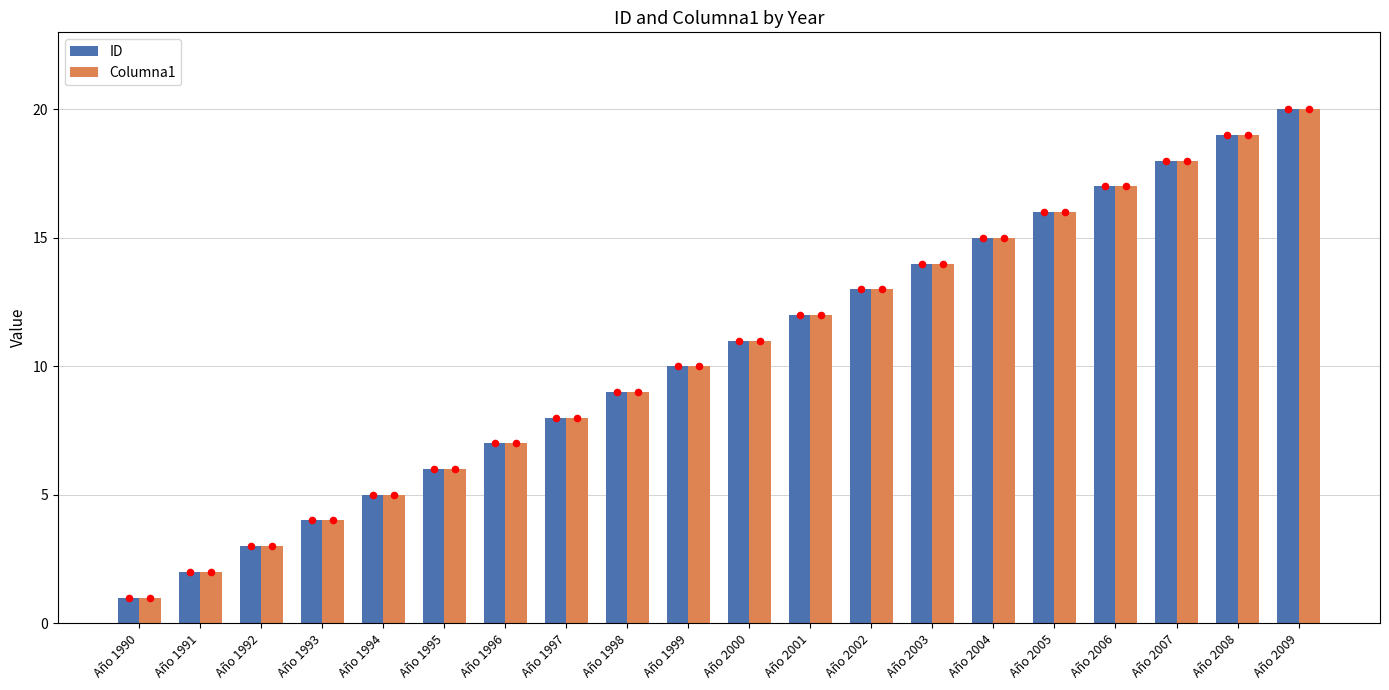

At which category is the sum across all series the highest?

Año 2009